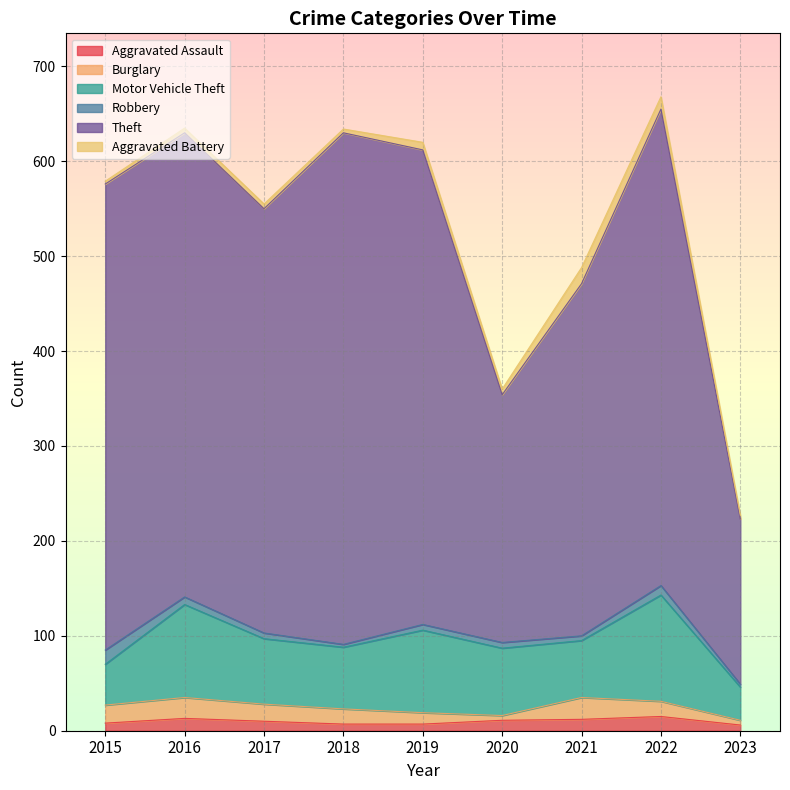

Which series changed the most between 2018 and 2022?

Motor Vehicle Theft